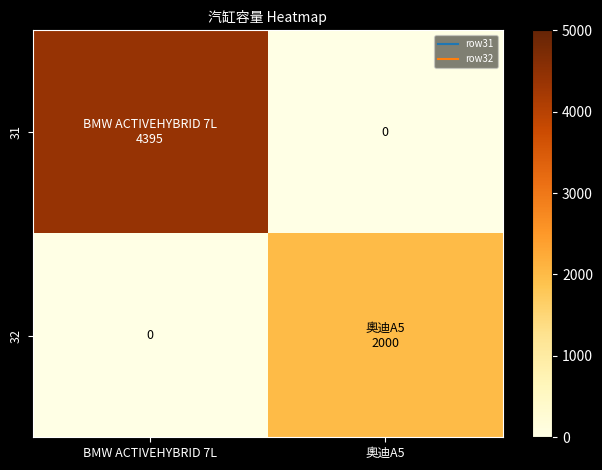

What is the sum of all 32 values?

2000